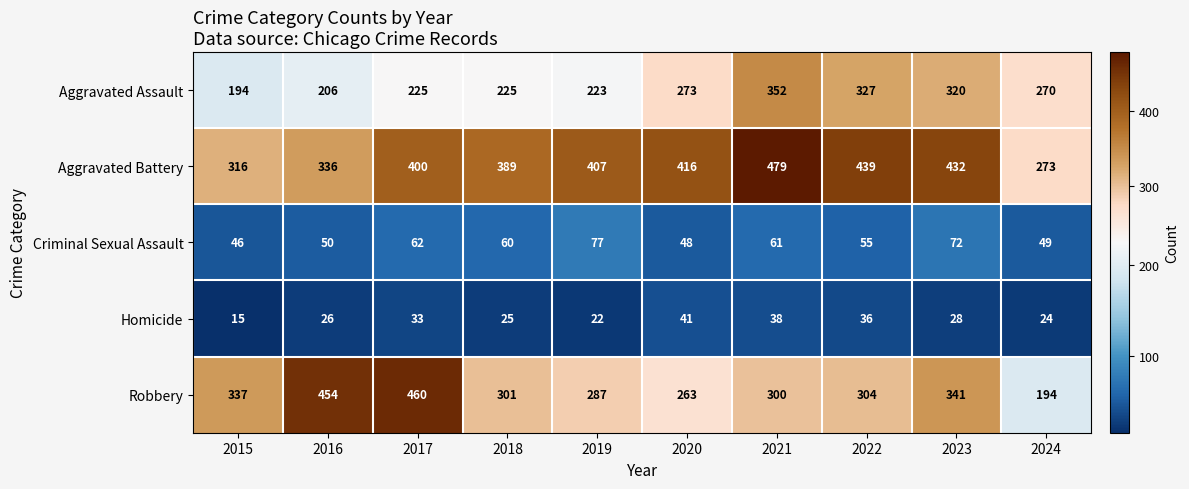

Which series changed the most between 2021 and 2024?

Aggravated Battery